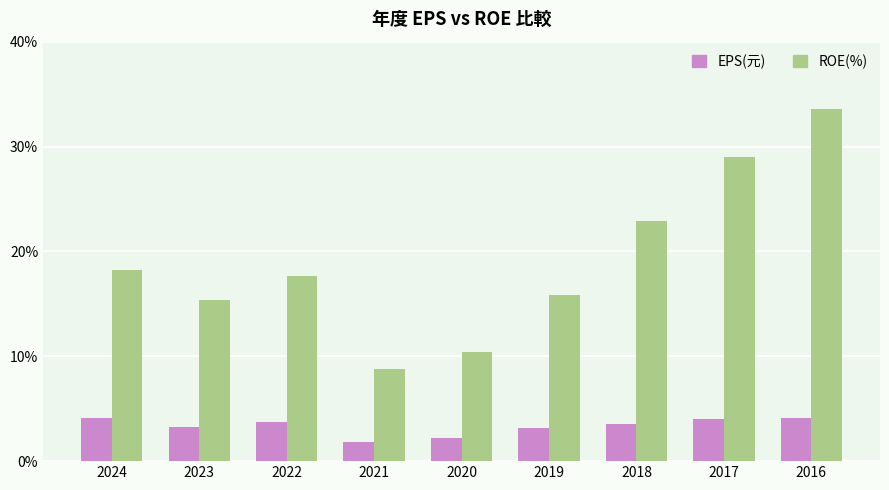

At which label does ROE(%) reach its peak?

2016